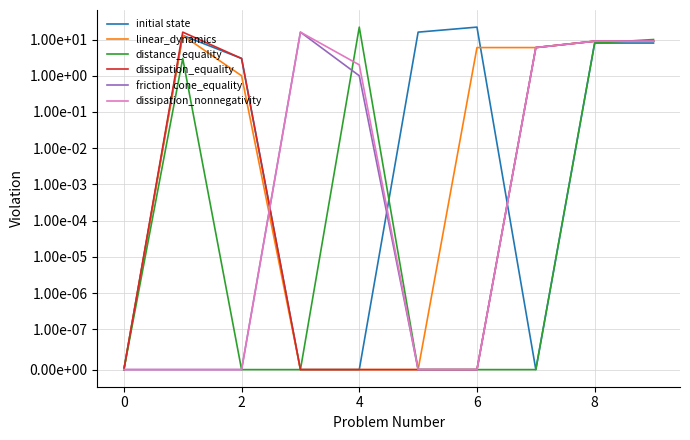

What is the spread (max minus min) of values at 9?

2